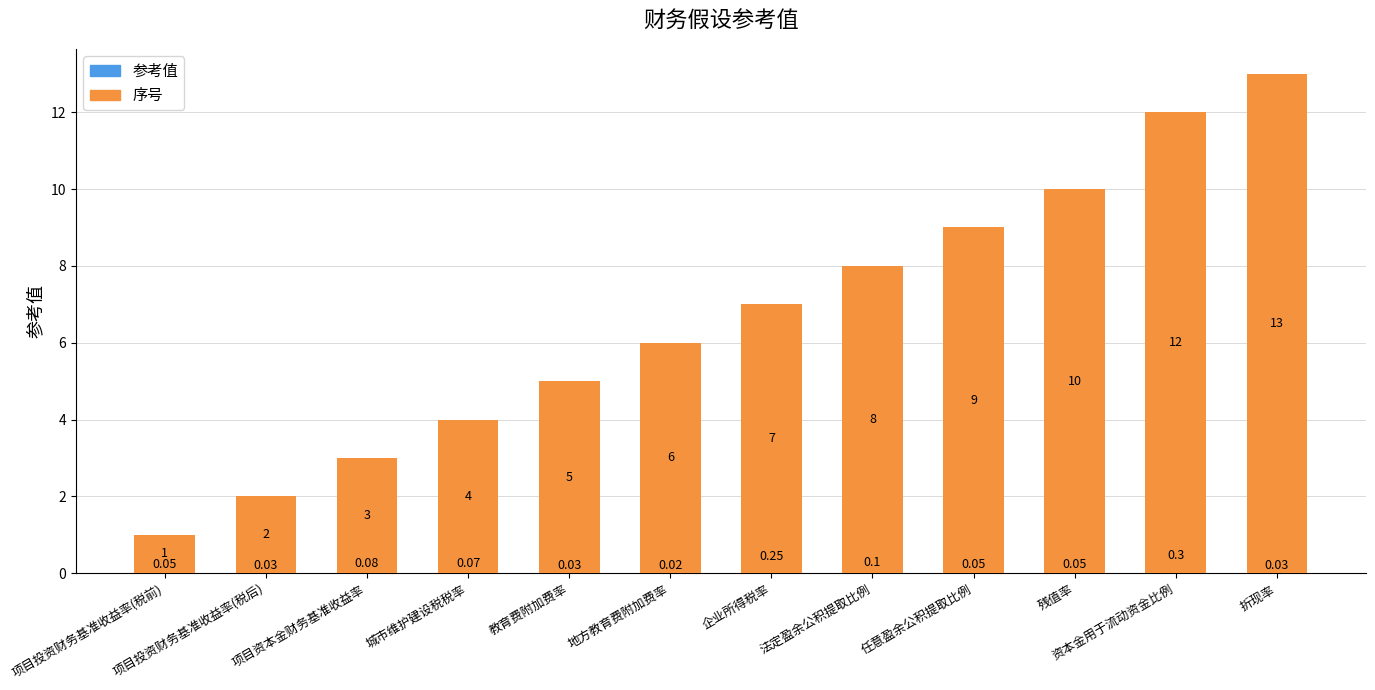

What is the approximate value of 序号 at 地方教育费附加费率?

6.0